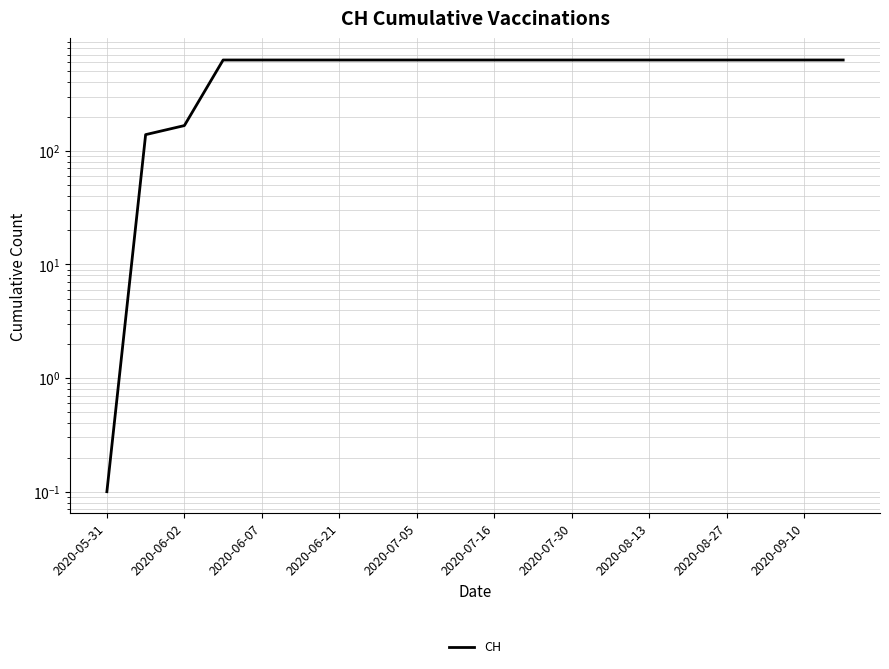

Which category has the lowest value across all series?

2020-05-31